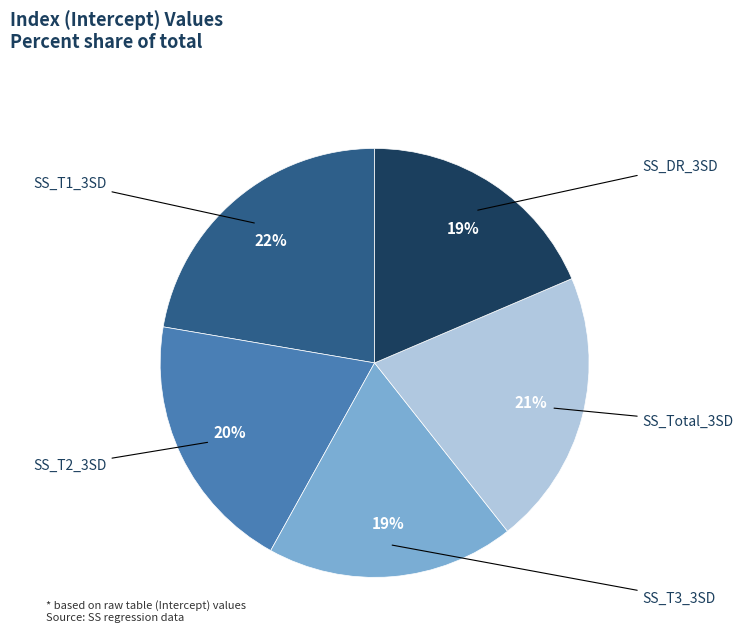

The SS_DR_3SD slice represents 13% of the pie. True or false?

False